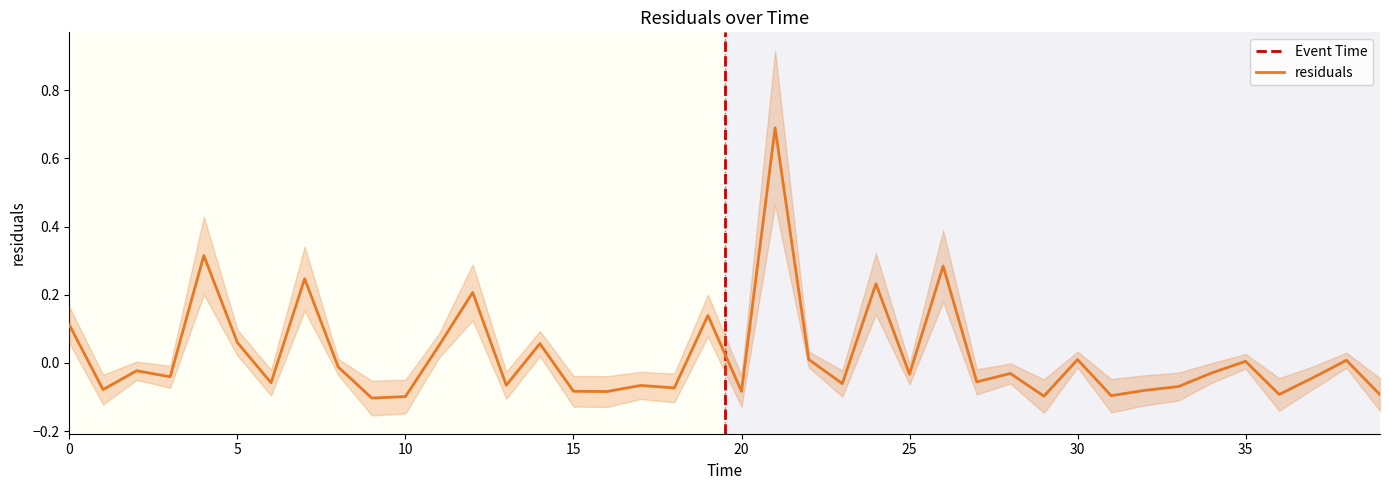

What position from the right is 16.0?

24